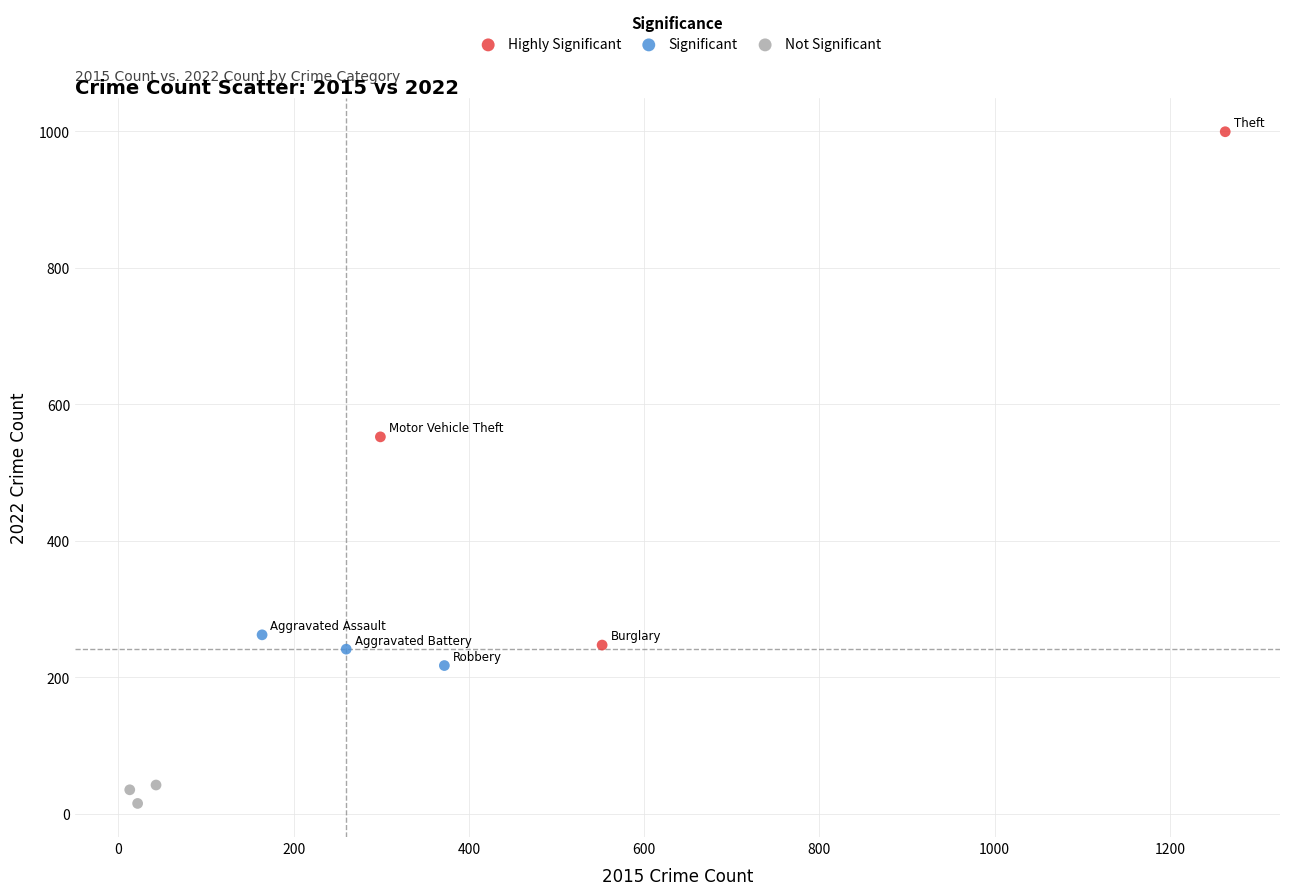

Which series contains the lowest Y value?

Not Significant